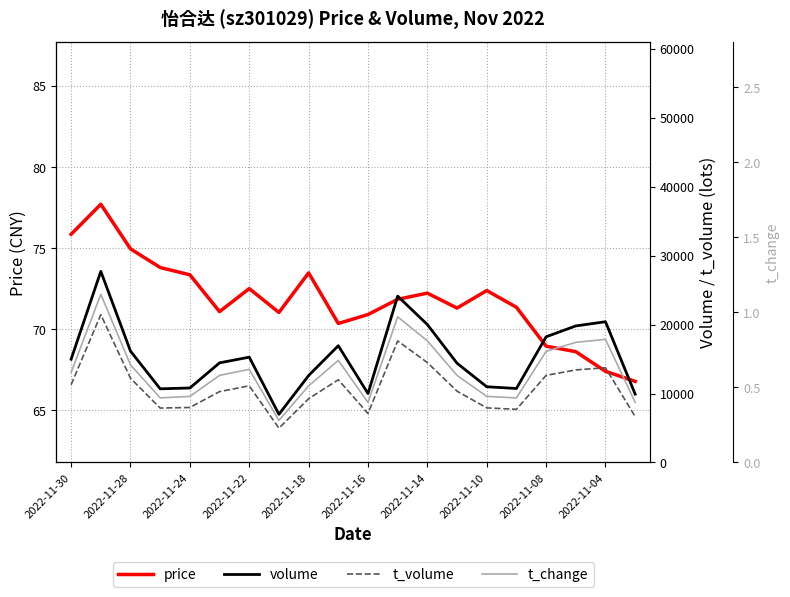

What is the maximum value for price?

77.7